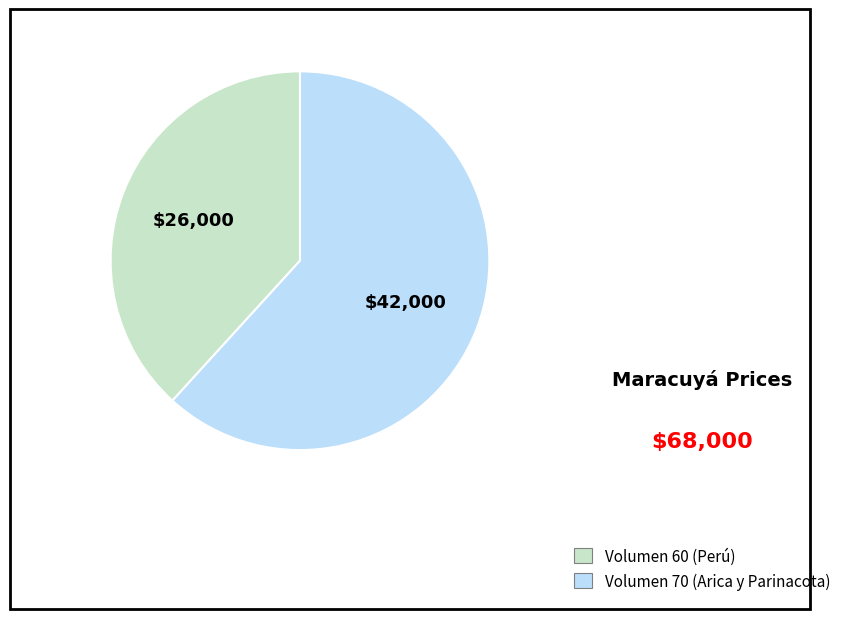

Is there any slice that represents more than half of the pie?

Yes